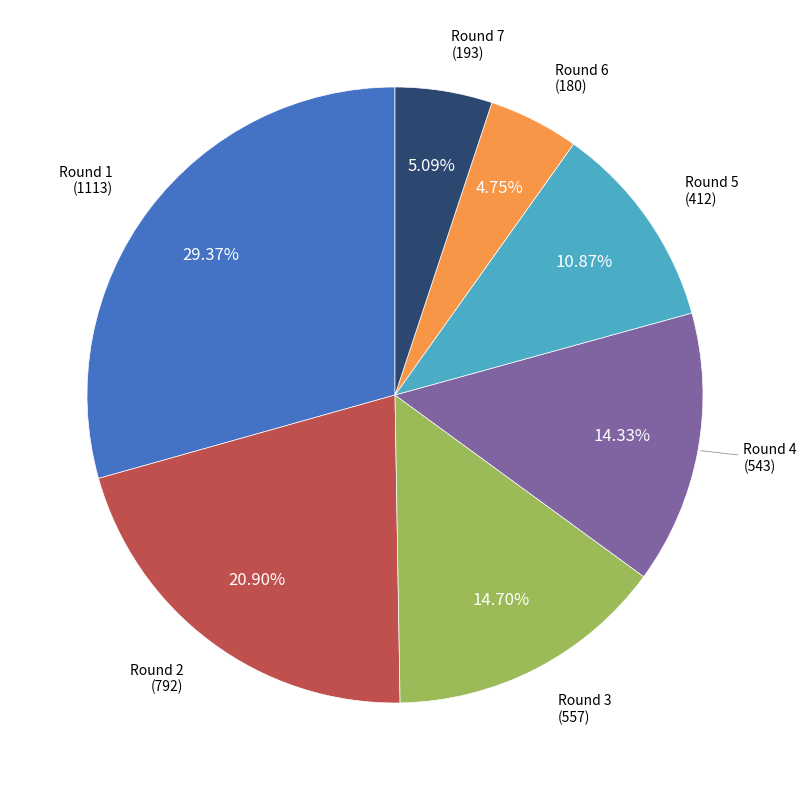

Does any single category account for the majority?

No